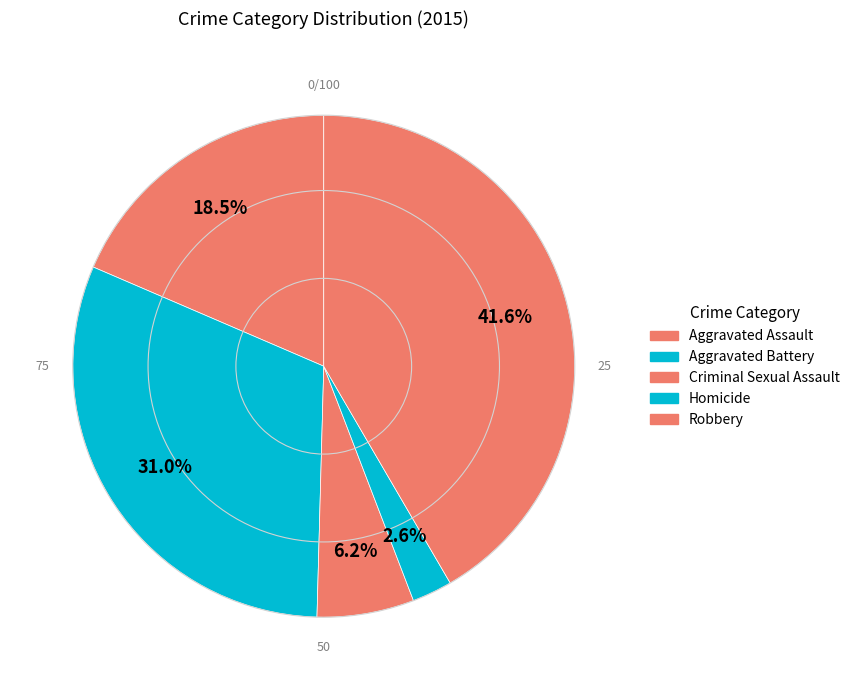

Does Aggravated Assault represent more than half of the total?

No